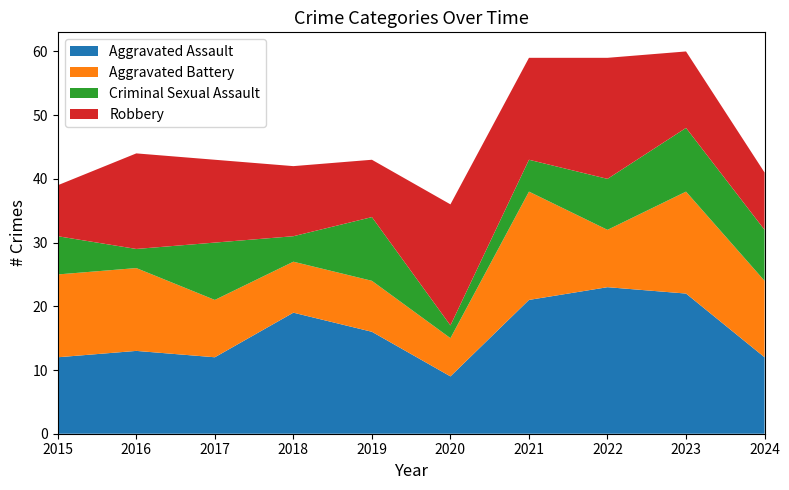

Reading left to right, transcribe all the data shown in this chart.

Aggravated Assault: 12	13	12	19	16	9	21	23	22	12
Aggravated Battery: 13	13	9	8	8	6	17	9	16	12
Criminal Sexual Assault: 6	3	9	4	10	2	5	8	10	8
Robbery: 8	15	13	11	9	19	16	19	12	9